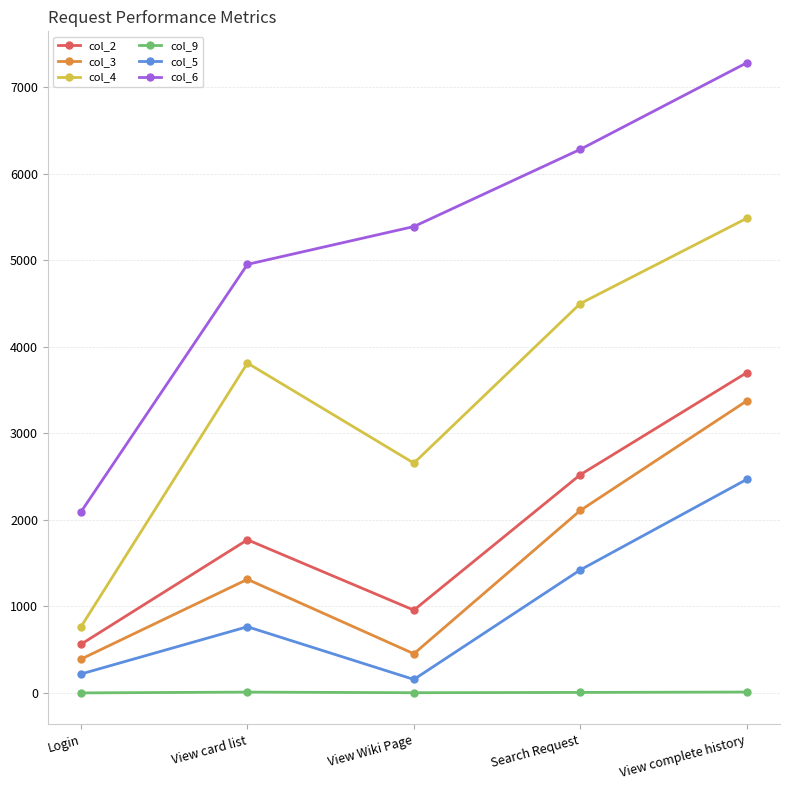

What is the spread (max minus min) of values at View complete history?

7271.5